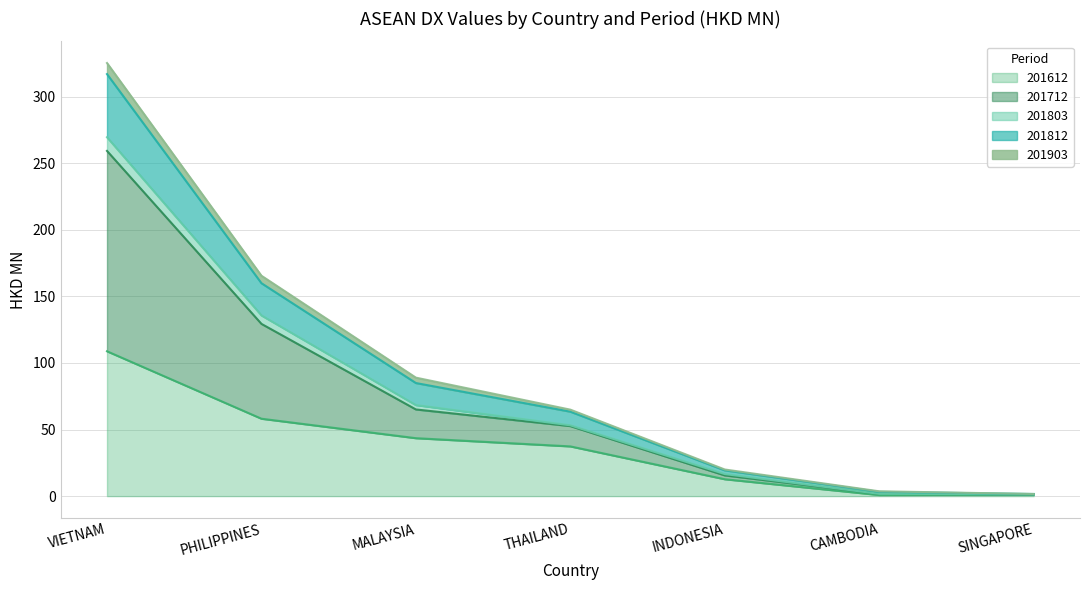

What is the total value across all series at VIETNAM?

325.3